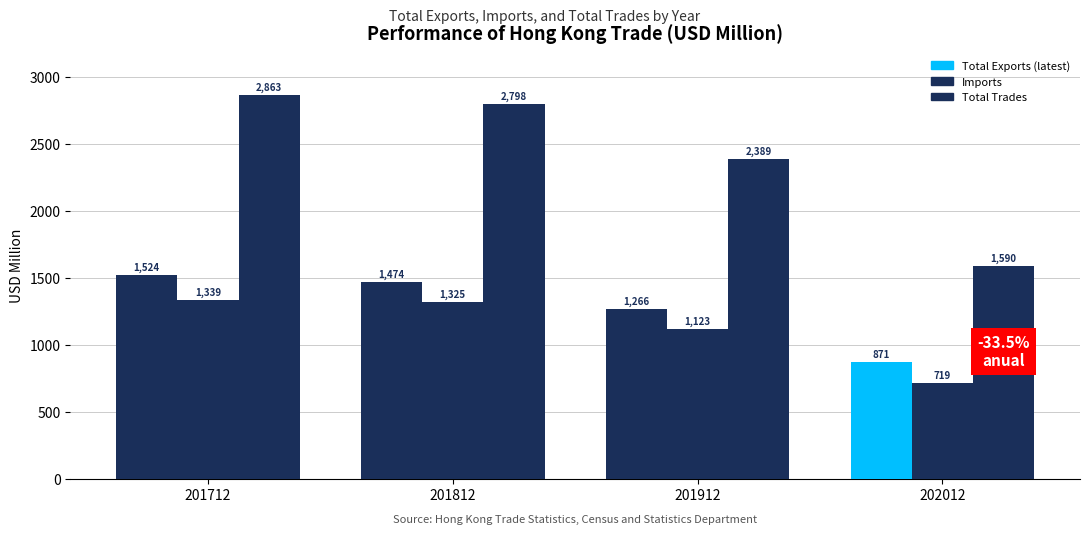

Which series has the largest total across all categories?

Total Trades